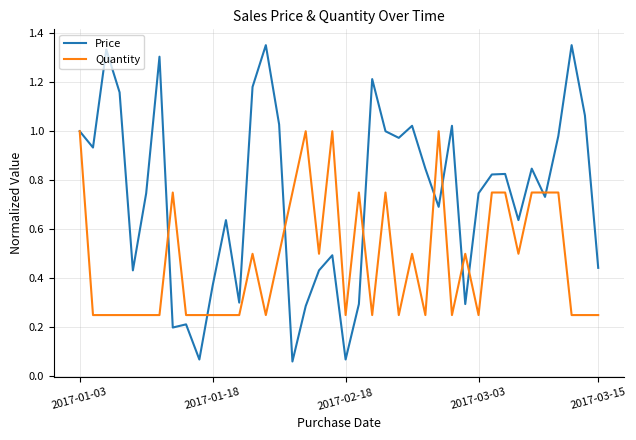

Rank the series by their maximum value, from highest to lowest.

Price, Quantity